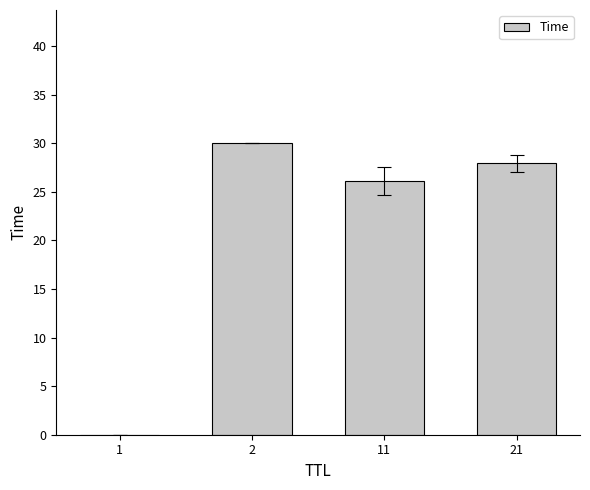

What is the change in value from 11 to 21?

+1.9